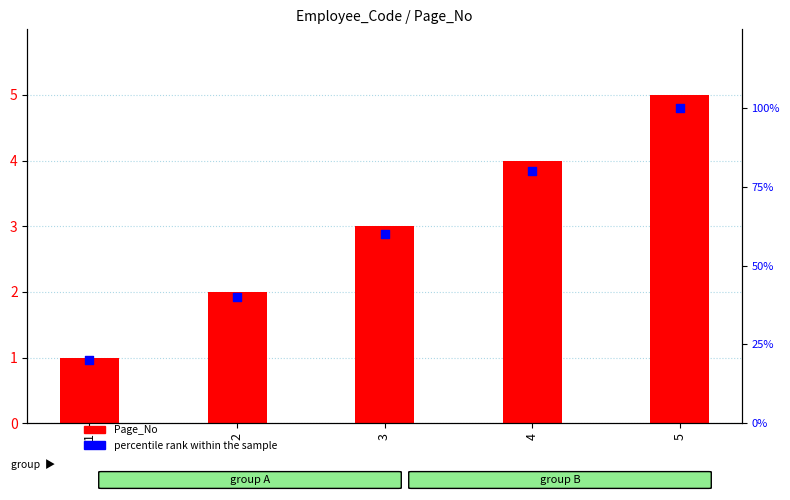

At how many categories does at least one series exceed 23?

4